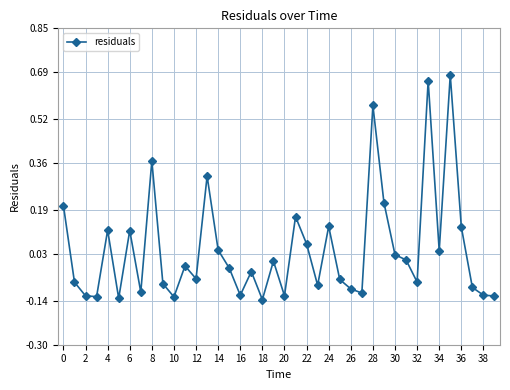

Is this an area chart (filled region under the line)?

No